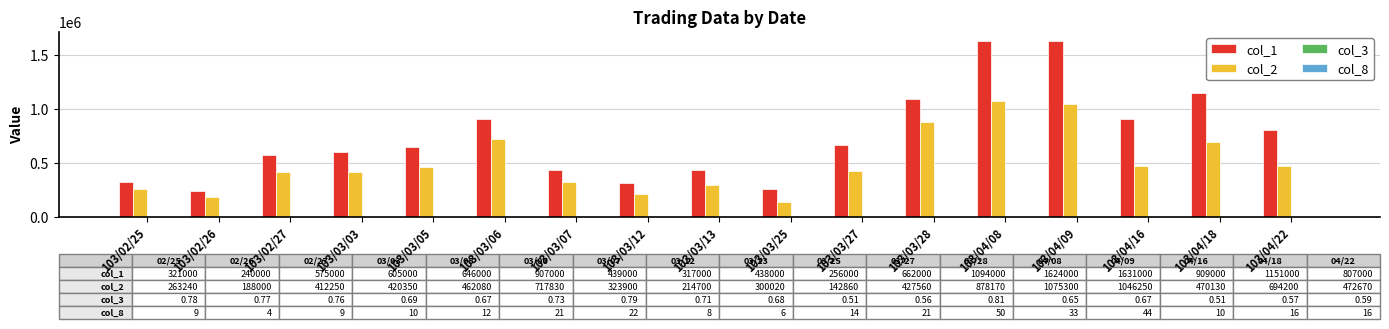

Which series has the largest total across all categories?

col_1